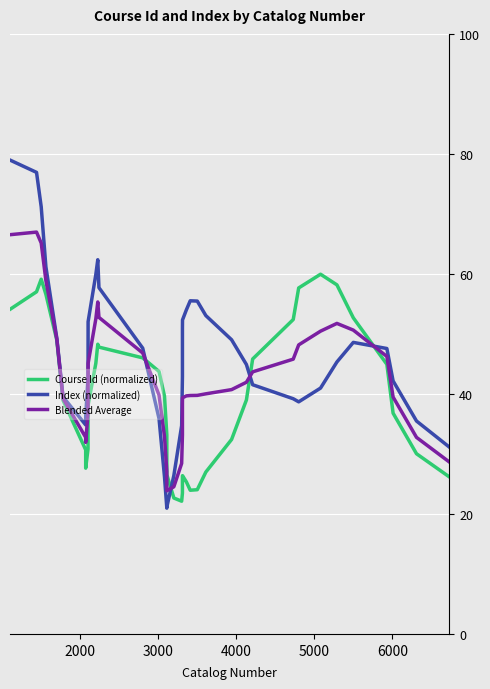

Reading right to left, list all the values displayed in this chart.

Course Id (normalized): 26.2	30.0	36.8	44.9	52.7	58.2	59.9	57.7	52.4	45.8	39.0	32.4	27.0	24.0	23.9	25.4	26.4	26.2	25.1	23.5	22.1	22.7	26.6	33.2	39.6	43.7	46.0	47.8	48.3	45.1	38.1	30.8	27.6	30.7	38.9	49.0	56.6	59.1	57.0	54.1
Index (normalized): 31.1	35.5	42.2	47.6	48.6	45.3	41.0	38.7	39.2	41.5	44.9	49.0	53.1	55.5	55.5	54.0	52.3	50.9	48.3	42.9	34.7	26.4	21.1	21.0	26.2	35.9	47.6	57.7	62.4	59.9	52.0	42.8	36.2	34.8	39.5	49.3	61.2	71.2	76.9	79.0
Blended Average: 28.7	32.8	39.5	46.3	50.6	51.8	50.5	48.2	45.8	43.7	41.9	40.7	40.0	39.8	39.7	39.7	39.4	38.5	36.7	33.2	28.4	24.5	23.9	27.1	32.9	39.8	46.8	52.8	55.3	52.5	45.1	36.8	31.9	32.8	39.2	49.1	58.9	65.1	67.0	66.5